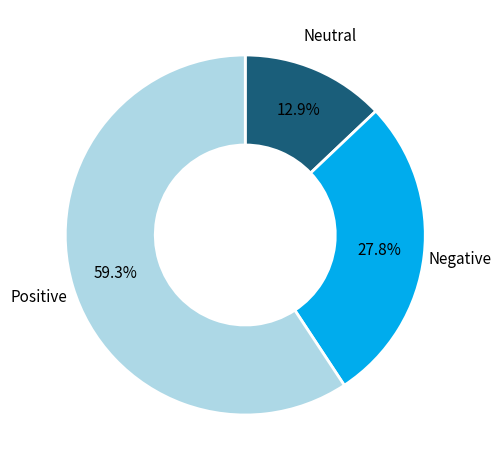

Is there a majority slice in this chart?

Yes